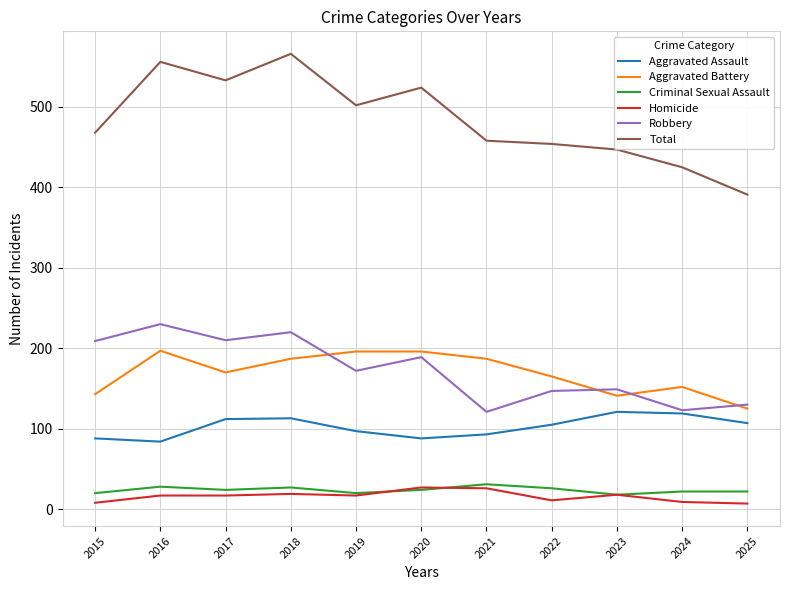

Which series has the widest spread of values?

Total